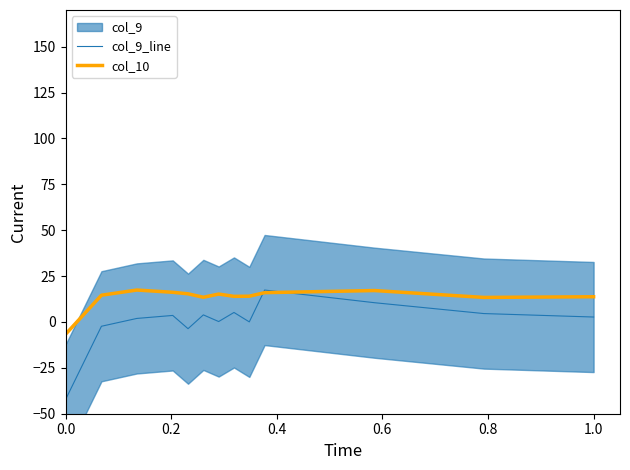

How many data points in col_9_line are above 2?

7